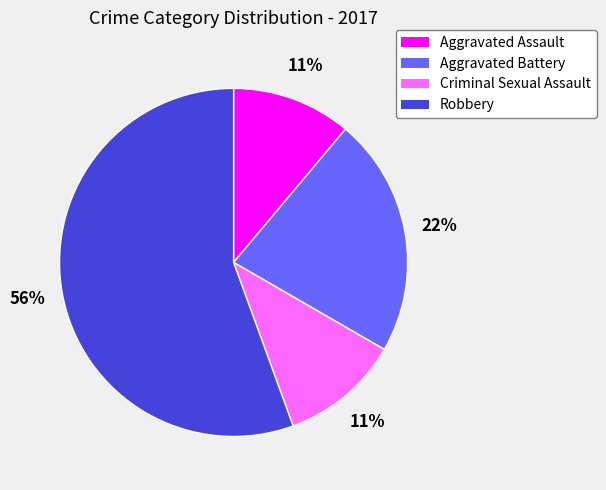

To the nearest percent, what is the average slice percentage?

25%